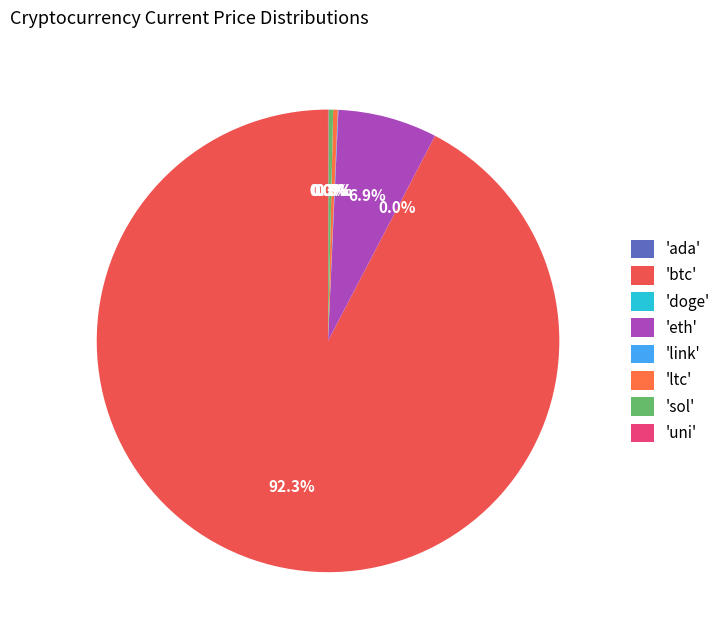

Does any single category account for the majority?

Yes